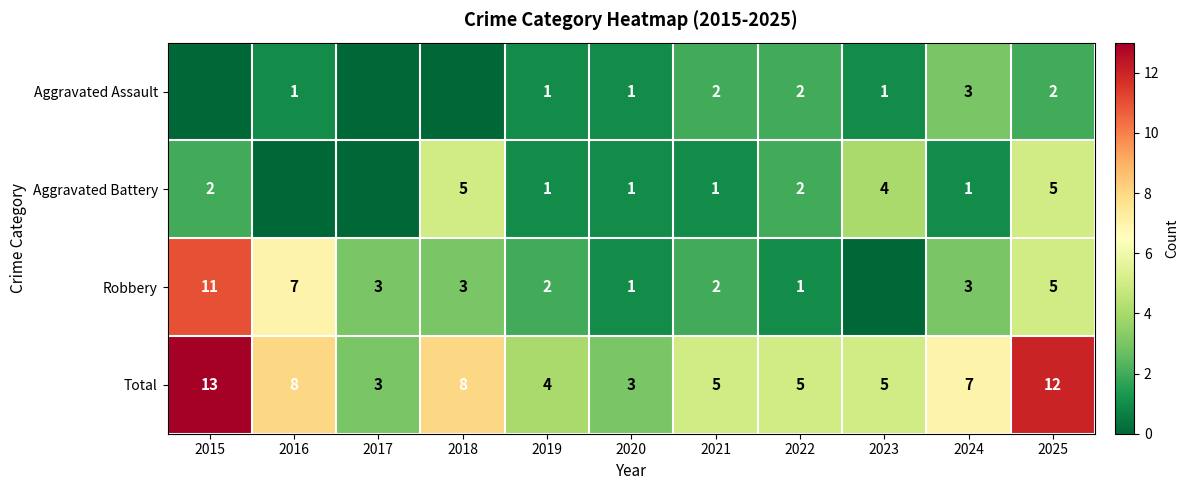

Between 2015 and 2023, which is larger?

2023